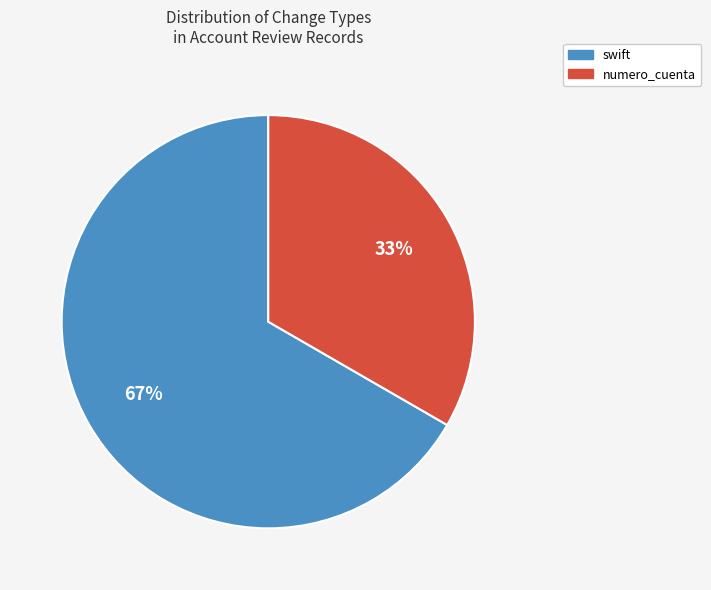

To the nearest percent, what is the average slice percentage?

50%